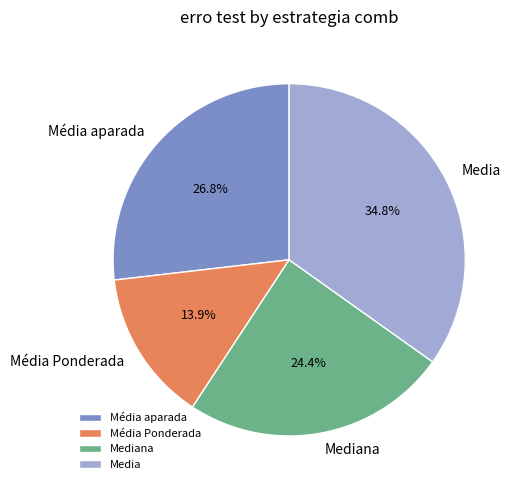

Is there a majority slice in this chart?

No